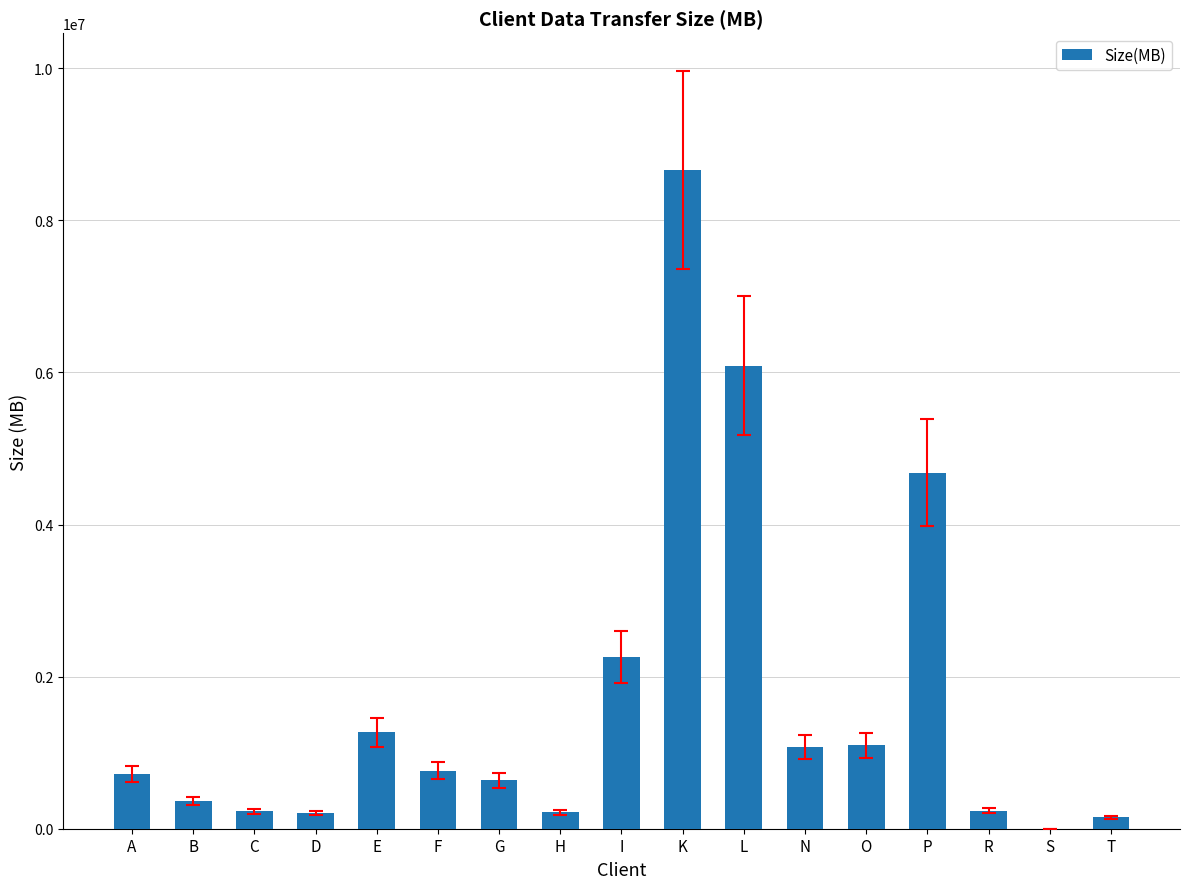

What is the approximate value at G?

637071.7